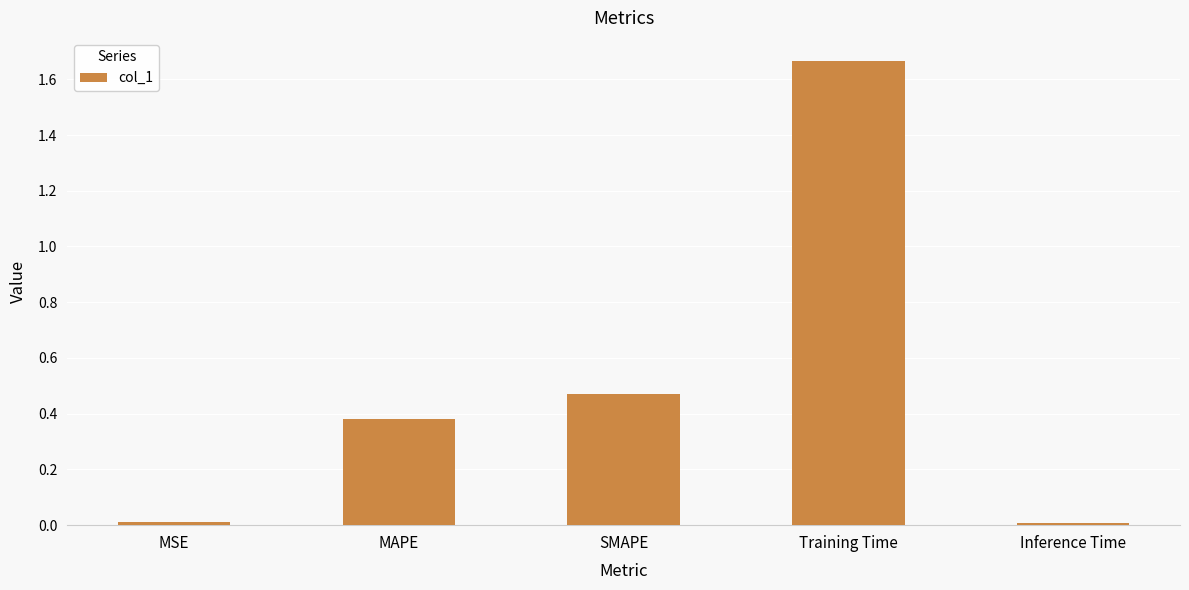

What is the label of the 3rd bar from the left?

SMAPE